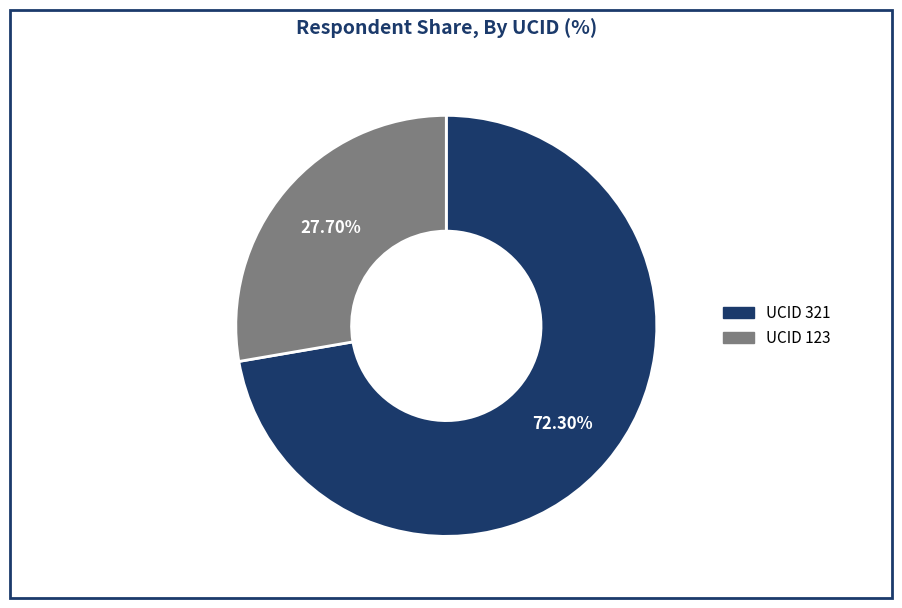

Rank the categories by value from lowest to highest.

UCID 123, UCID 321